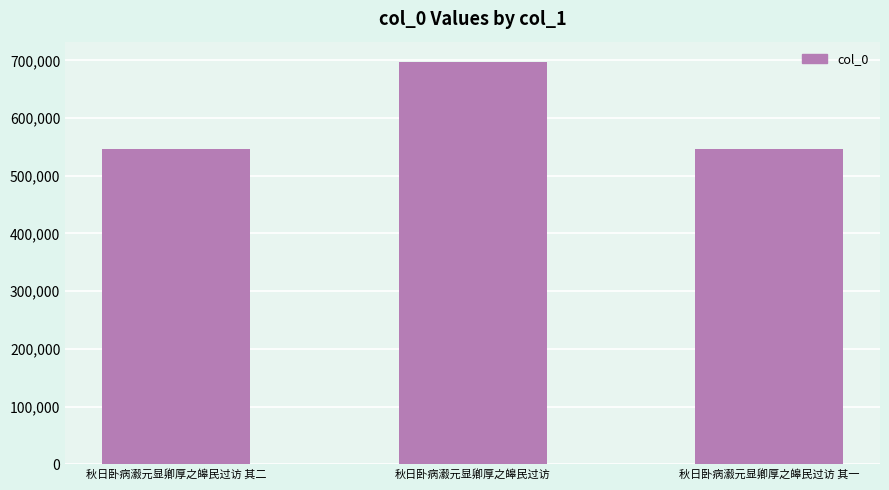

What is the label of the 3rd bar from the left?

秋日卧病瀫元显卿厚之皞民过访 其一